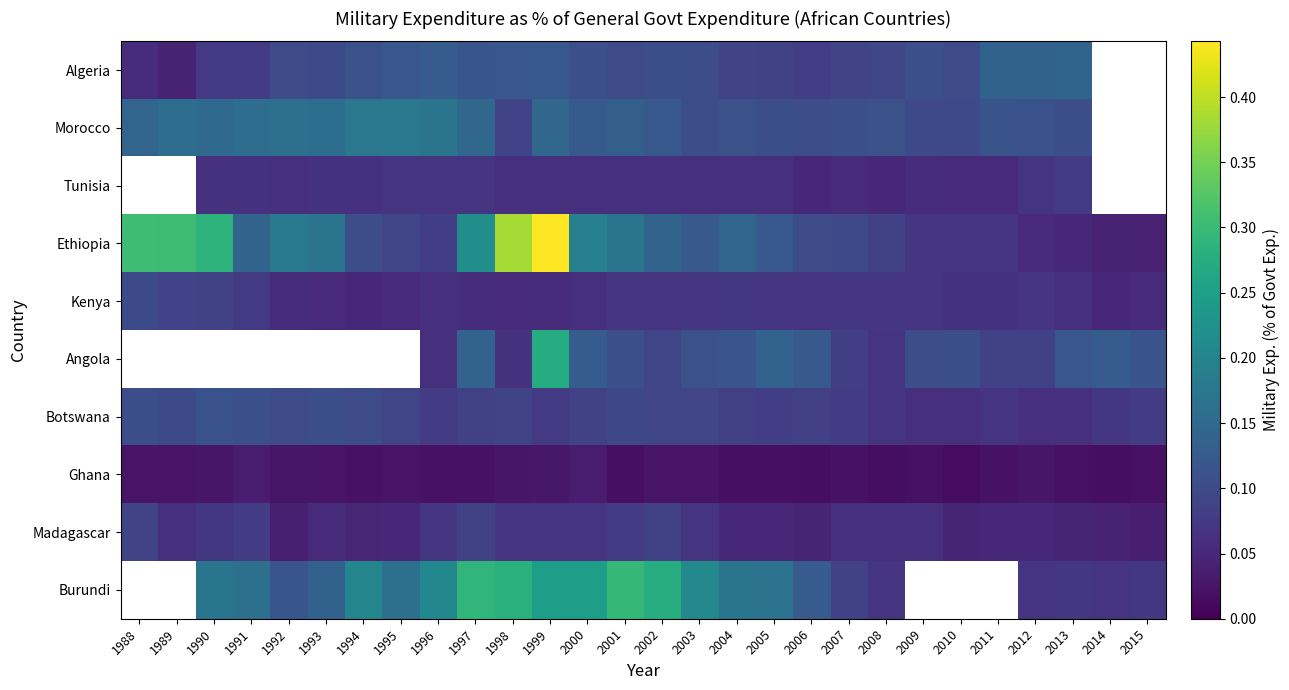

How many series are shown in this chart?

10